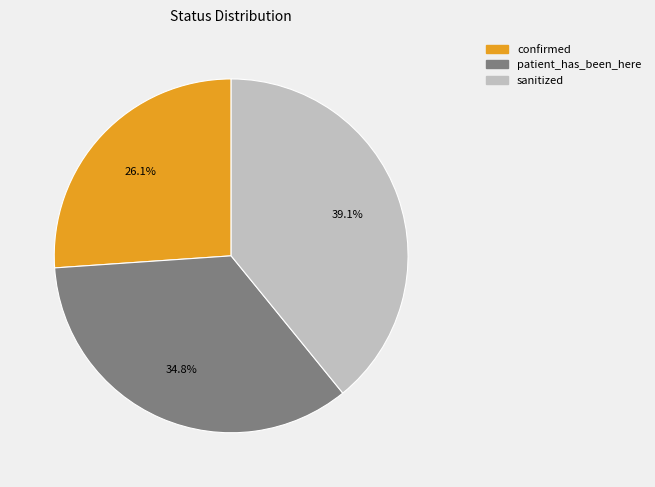

To the nearest percent, what percentage of the pie is patient_has_been_here?

35%